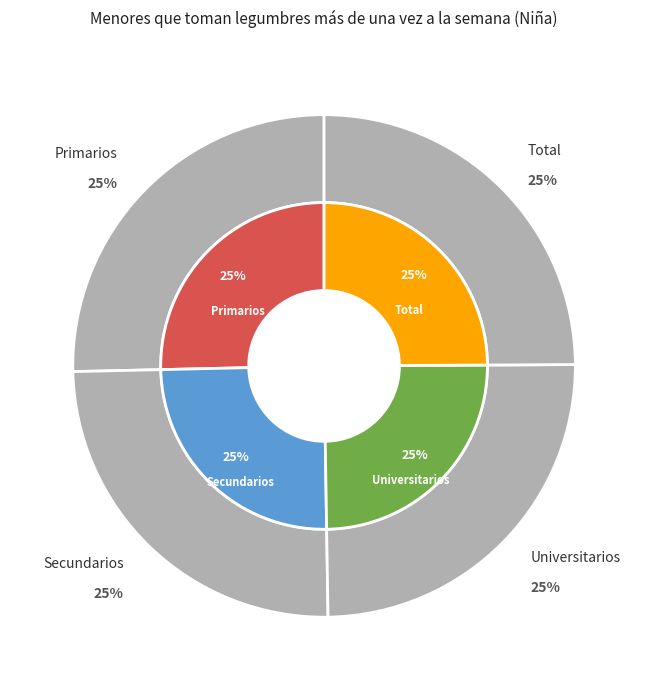

To the nearest percent, what percentage of the pie is Total?

25%